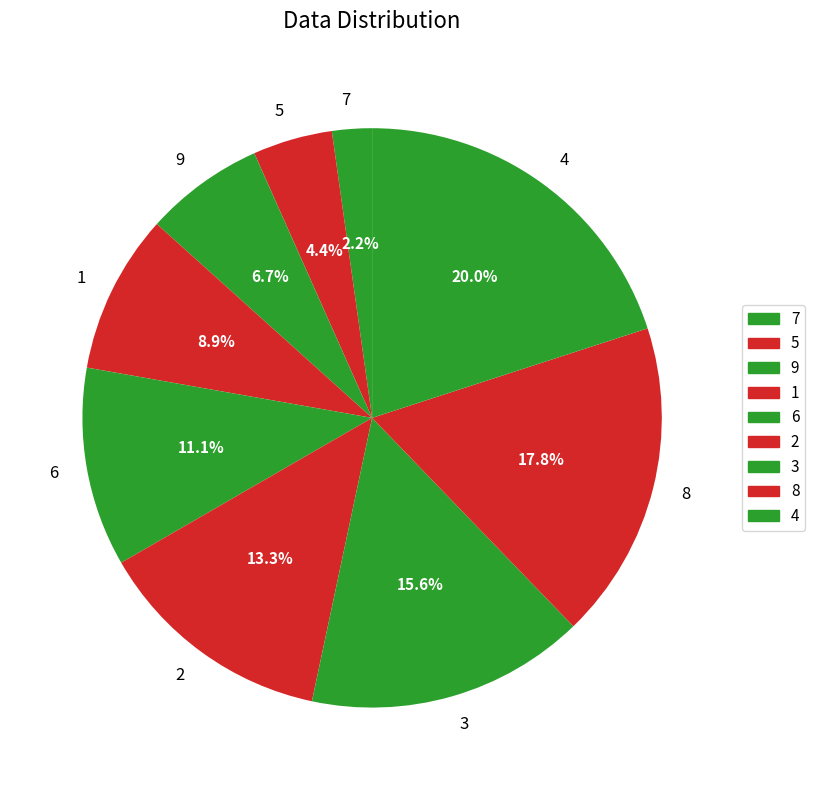

Which category has the smallest portion of the pie?

7